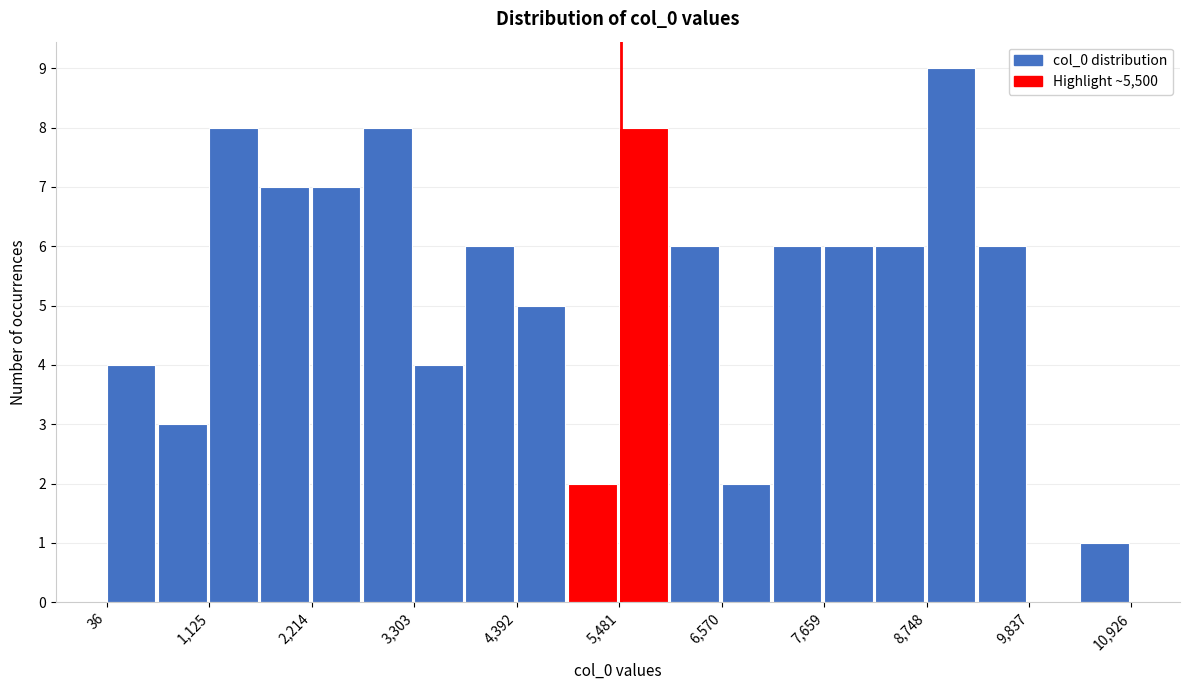

Around what value on the x-axis is the tallest bar? Give the approximate position of its centre, as read against the axis.

9000